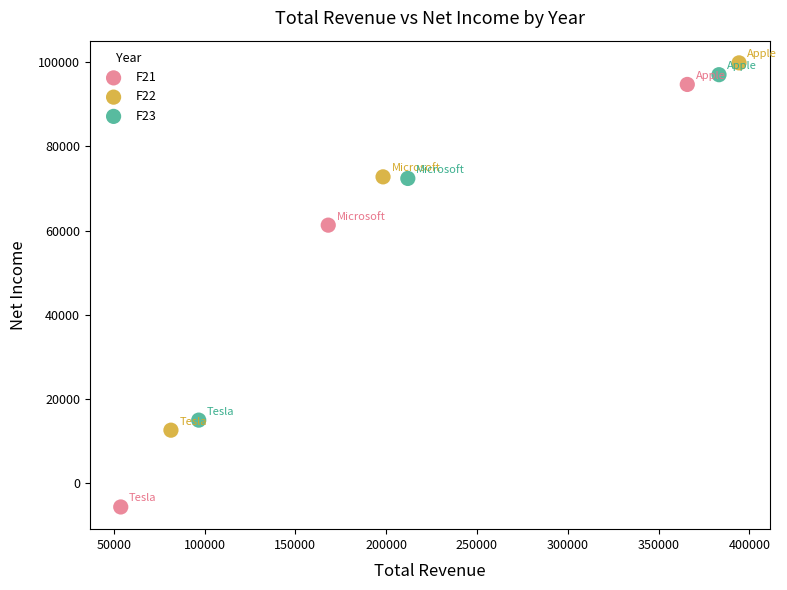

Which series reaches the minimum Y coordinate?

F21